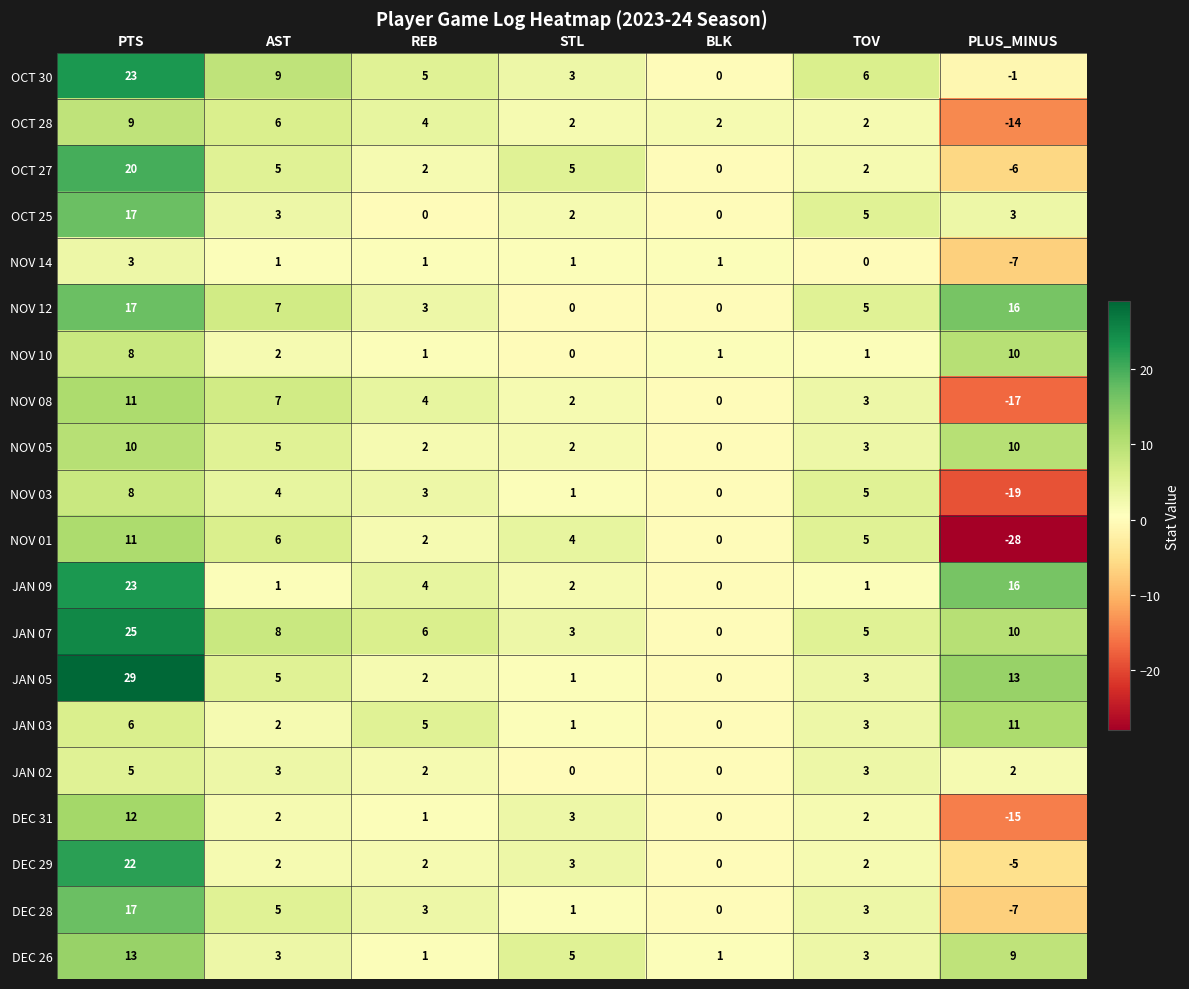

What is the difference between the maximum and minimum values in the DEC 31 series?

27